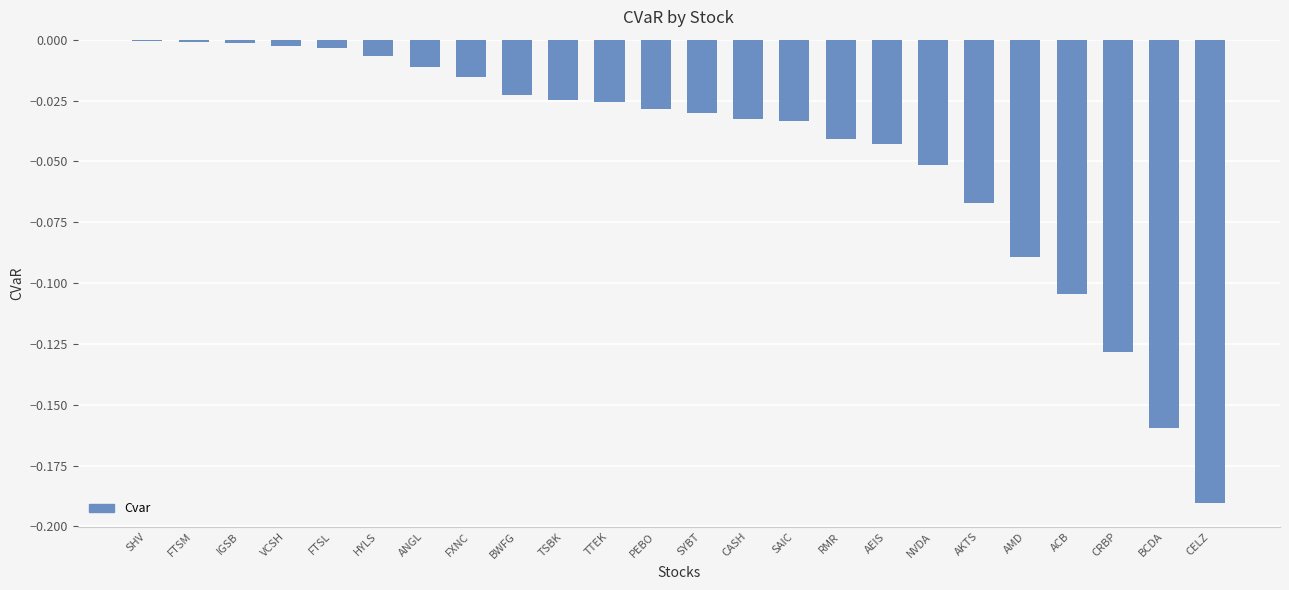

The chart shows a value of -0.0 at AEIS. True or false?

True